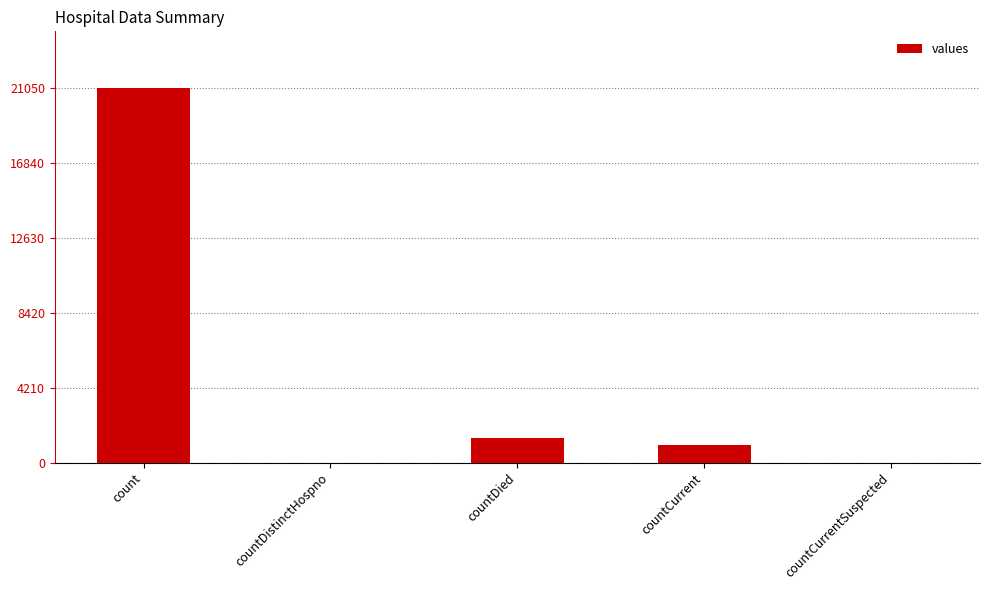

The chart shows a value of 21050 at count. True or false?

True